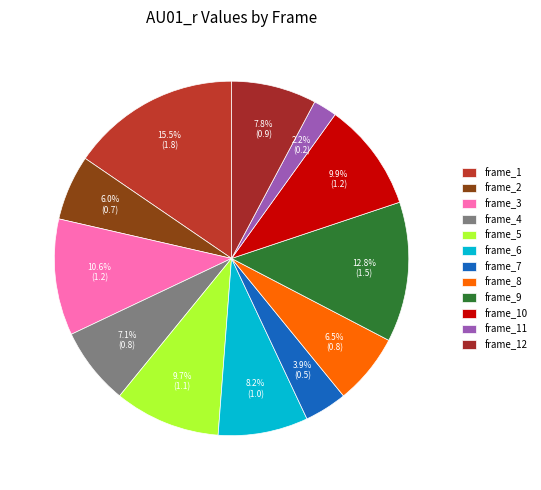

What is the change in value from frame_2 to frame_12?

+0.2